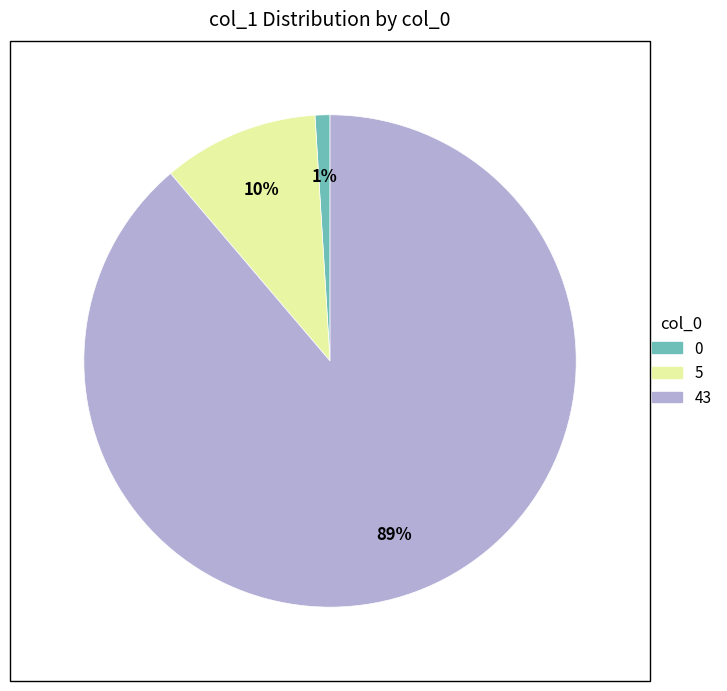

How many slices are in this pie chart?

3